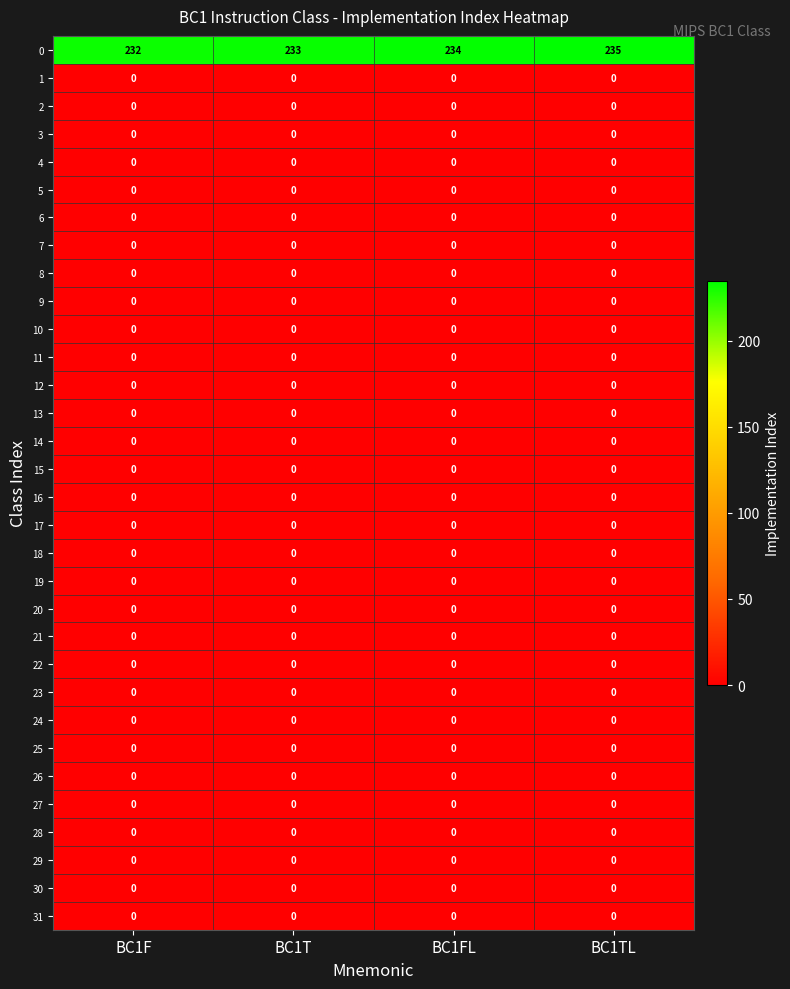

What is the difference between the highest and lowest values at BC1F?

232